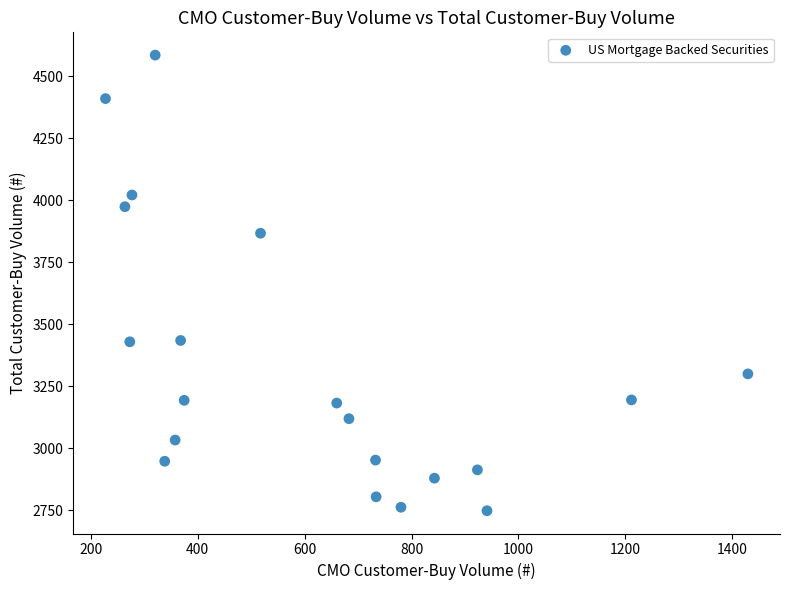

What is the range of X values (max minus min)?

1202.2